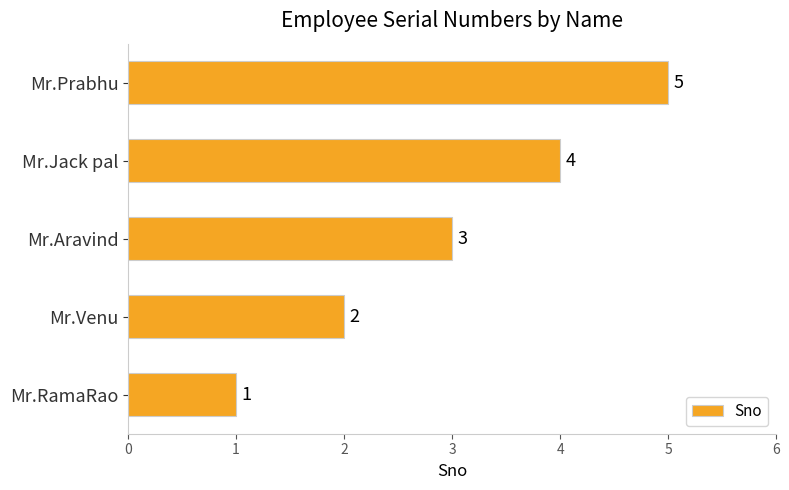

List the labels in order of value, largest first.

Mr.Prabhu, Mr.Jack pal, Mr.Aravind, Mr.Venu, Mr.RamaRao